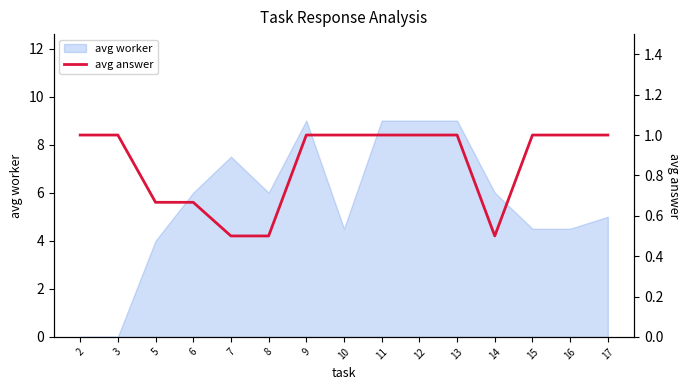

True or false: the data shows 0.7 at 5.

True